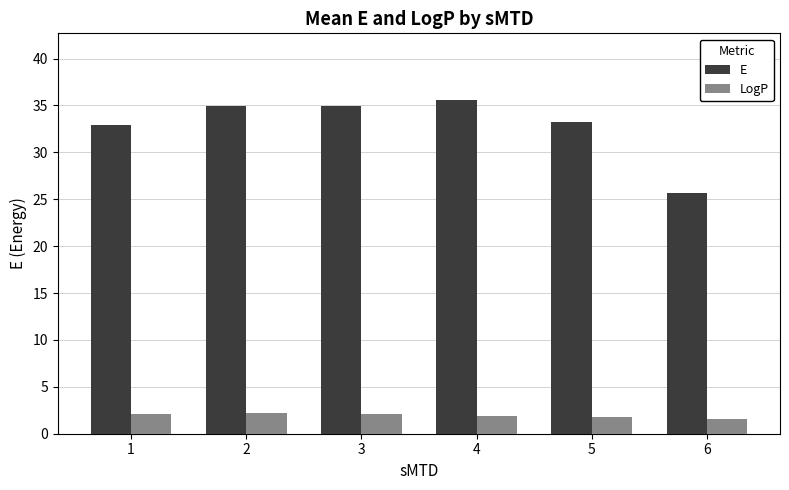

What is the difference between the highest and lowest values at 2?

32.7